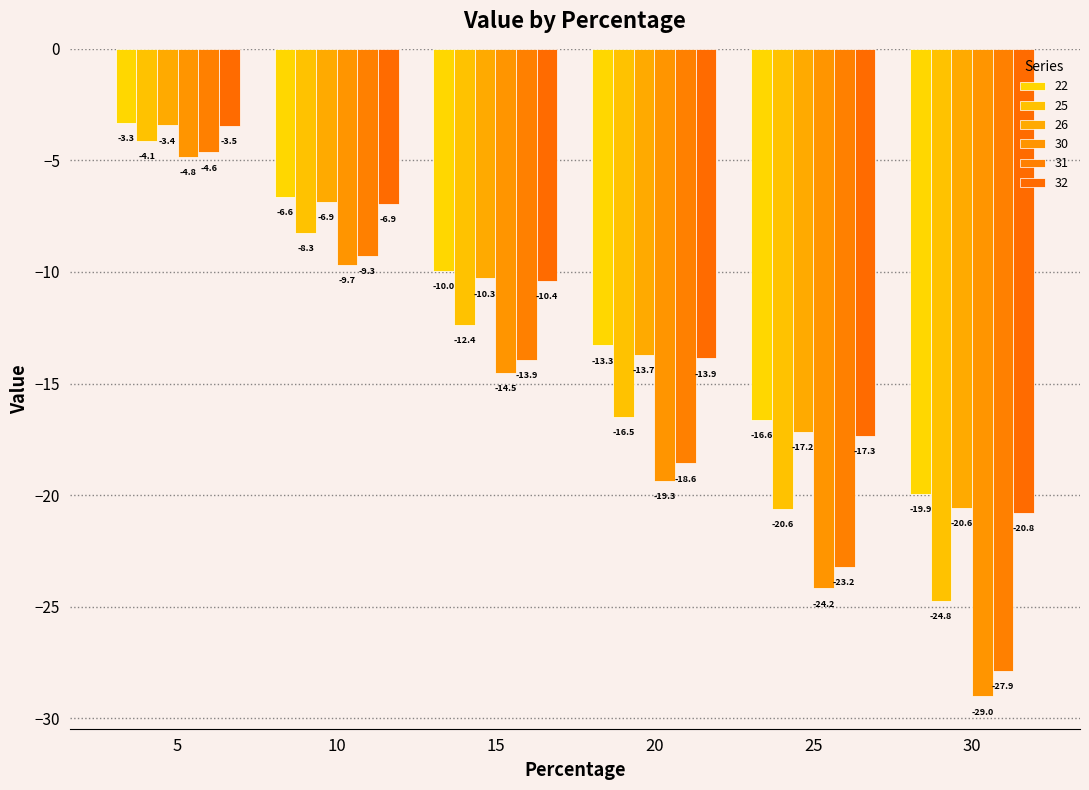

The value of 30 at 5 is -1.1. True or false?

False